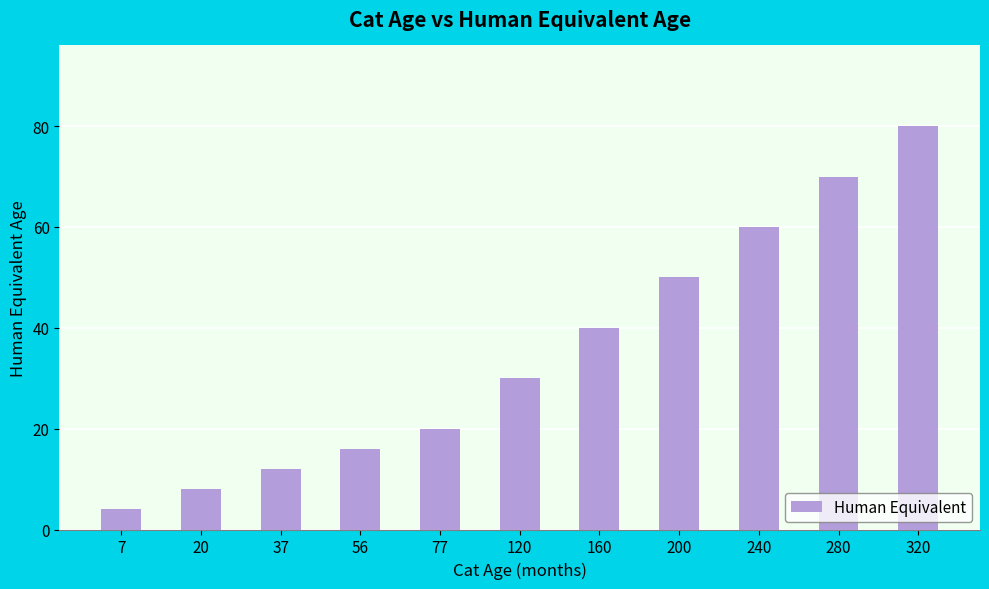

What is the average value?

35